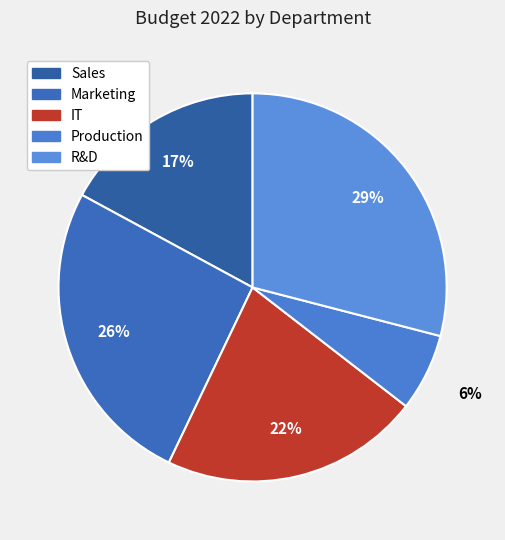

Does Marketing account for over 50% of the chart?

No